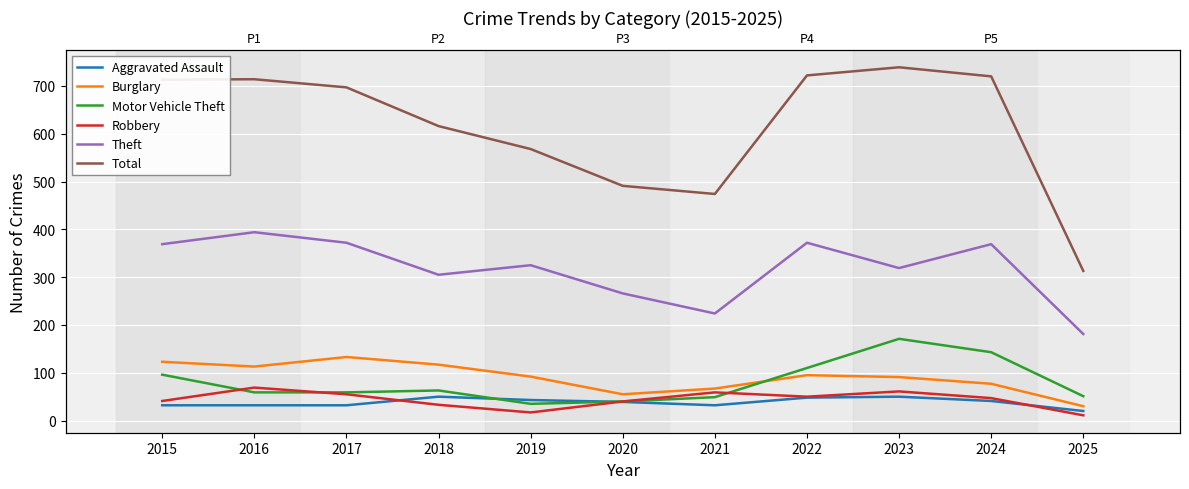

Count the number of categories in the chart.

11